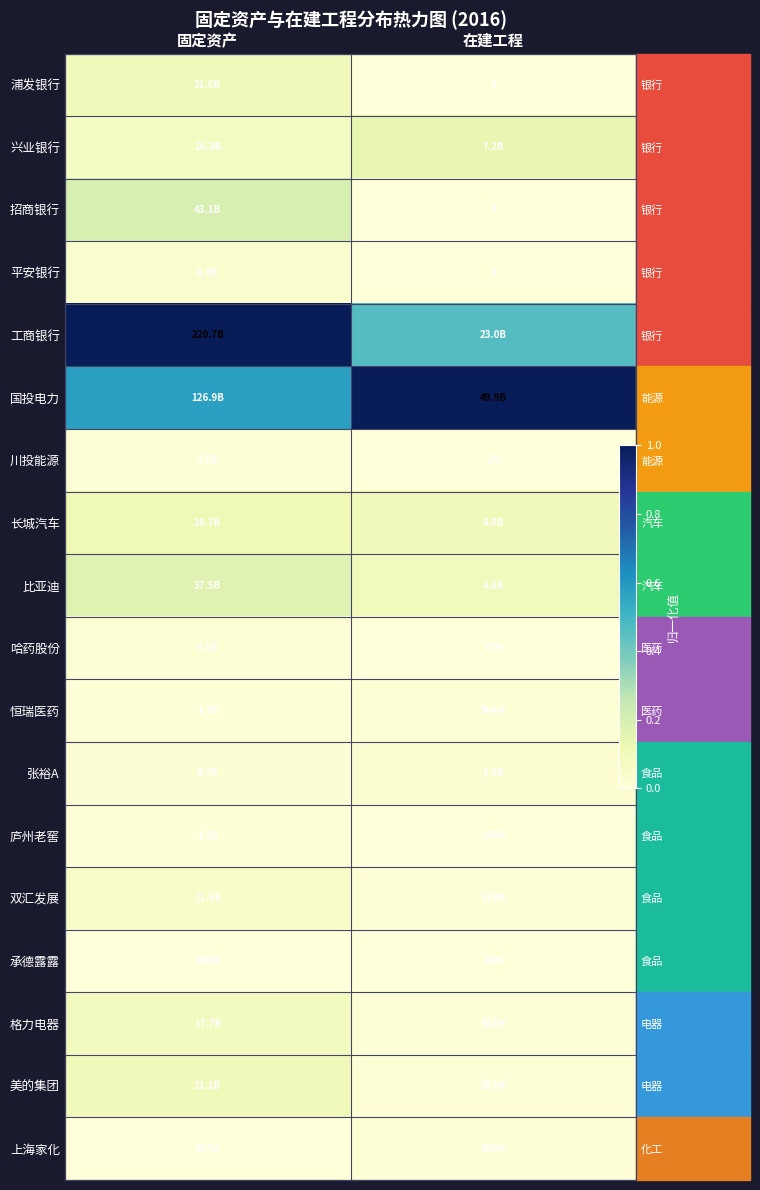

At which label is 上海家化 closest to 0?

固定资产